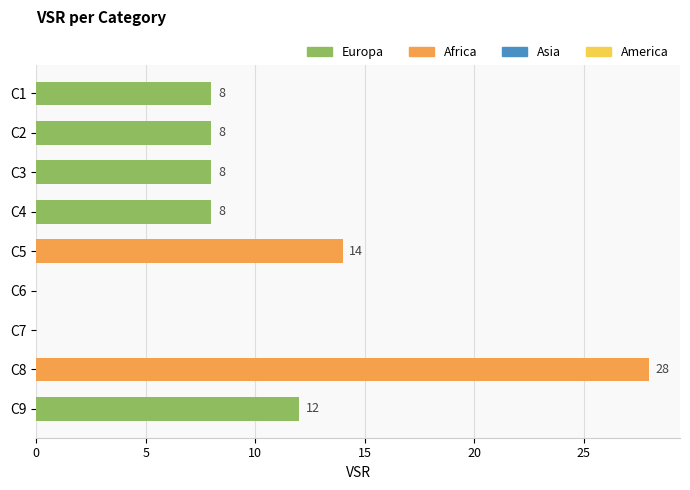

The value at C5 is 14. True or false?

True